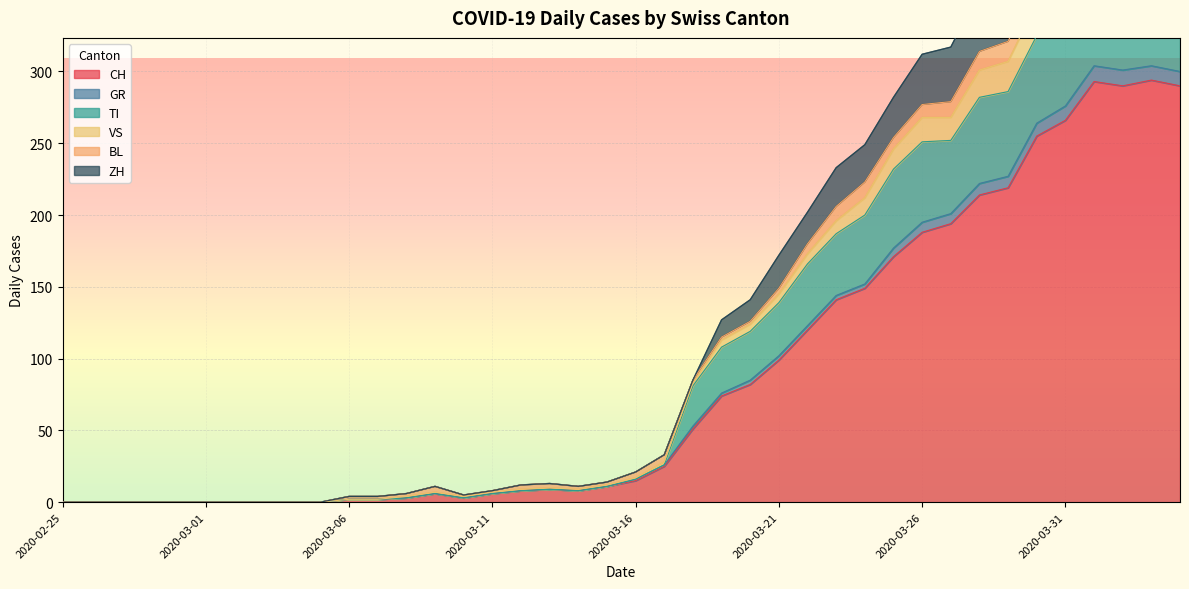

What is the highest value of the CH series?

294